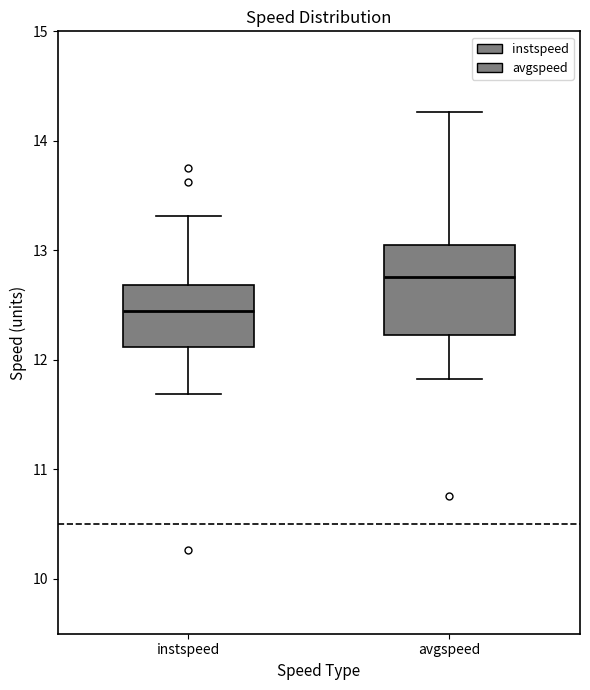

Reading left to right, read every box against the y-axis: the position of its median line, the range the box covers, and the ends of its whiskers. The values are not printed on the chart, so give them approximately, as read against the axis.

instspeed: median 12.5, box 12.1 to 12.7, whiskers 11.7 to 13.3
avgspeed: median 12.8, box 12.2 to 13.0, whiskers 11.8 to 14.3